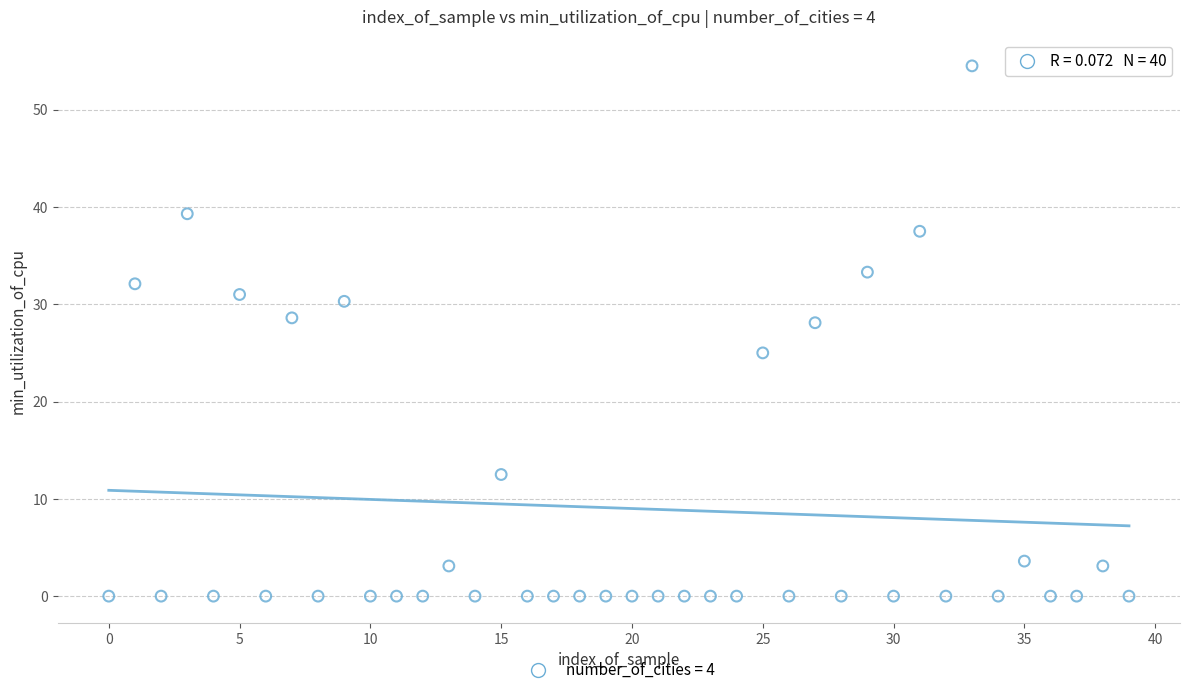

What is the range of Y values (max minus min)?

54.5